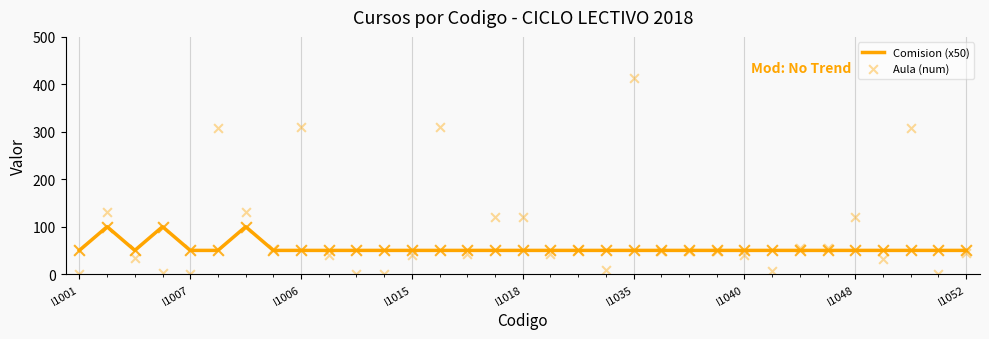

At how many categories does at least one series exceed 407?

1